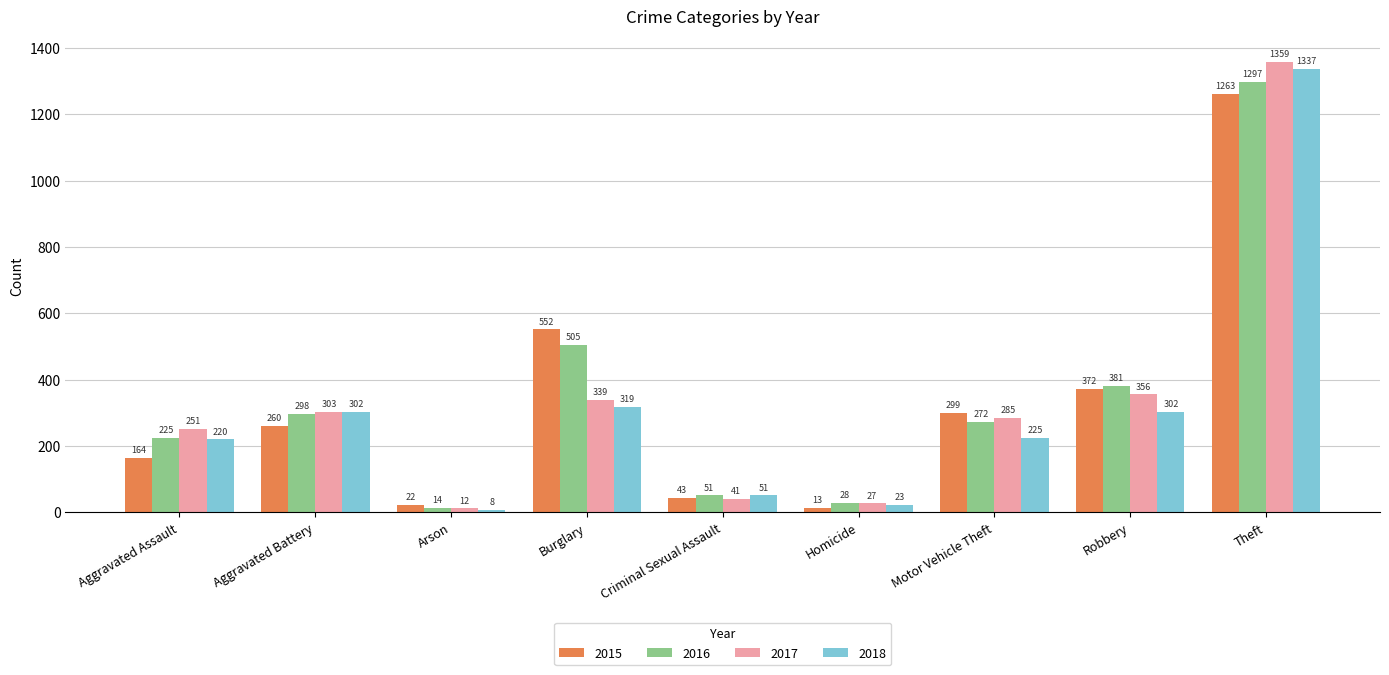

What is the total value across all series at Robbery?

1411